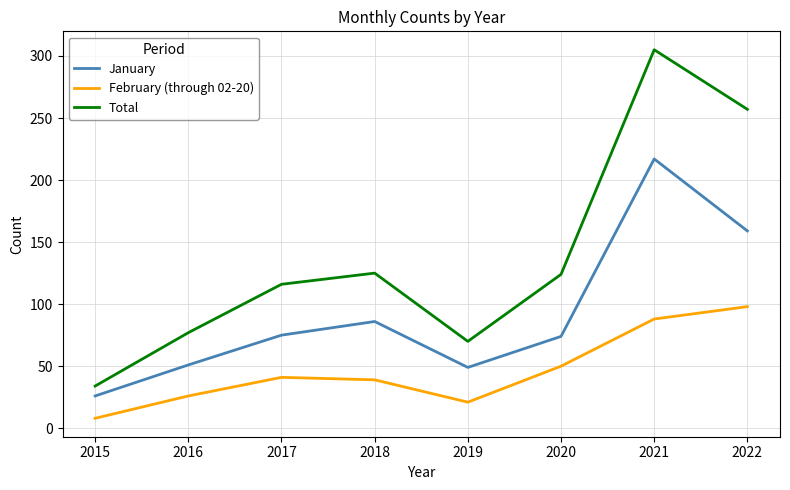

The value of Total at 2018 is 26. True or false?

False